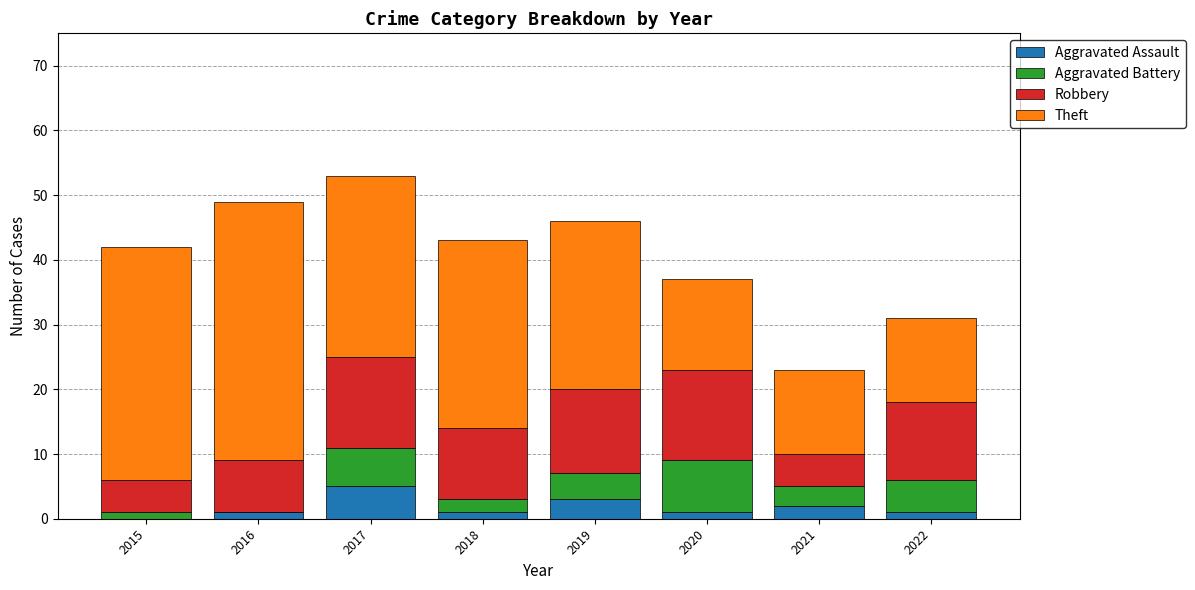

Which category has the highest value in the Aggravated Assault series?

2017